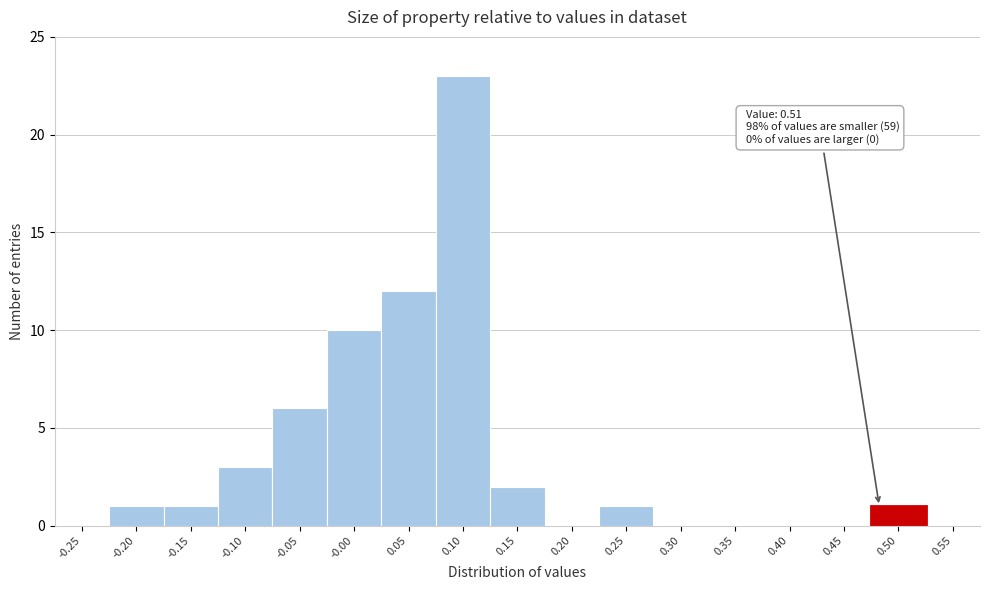

Reading left to right, transcribe all the data shown in this chart.

-0.25=0	-0.20=1	-0.15=1	-0.10=3	-0.05=6	-0.00=10	0.05=12	0.10=23	0.15=2	0.20=0	0.25=1	0.30=0	0.35=0	0.40=0	0.45=0	0.50=1	0.55=0